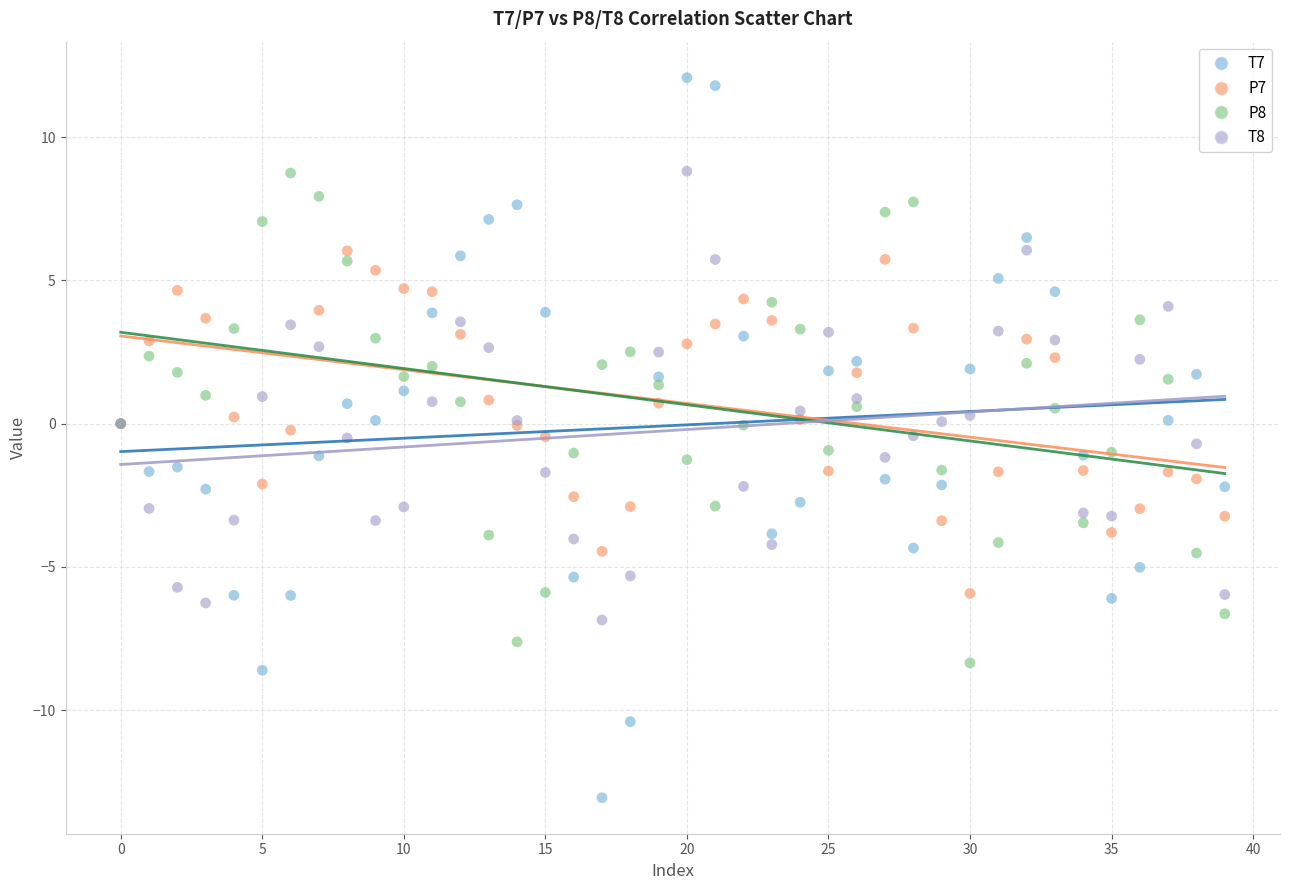

Which series reaches the maximum Y coordinate?

T7